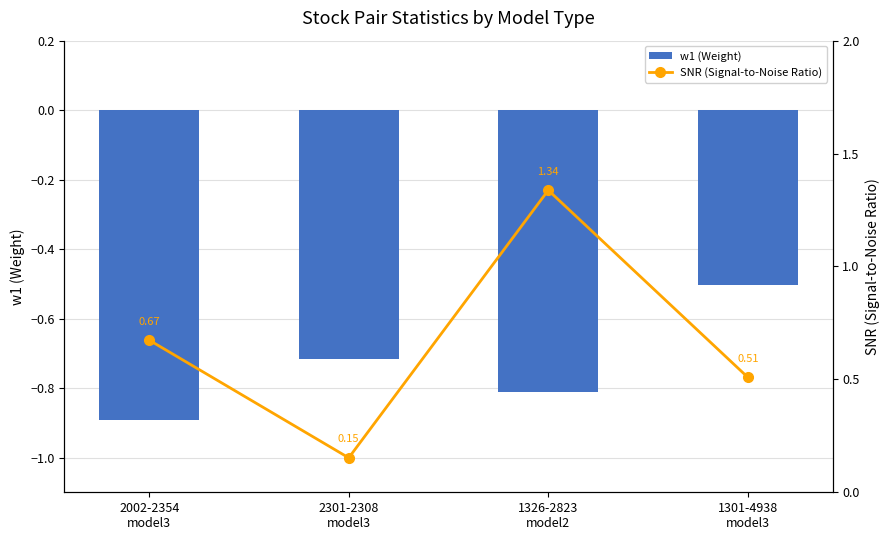

At how many categories does at least one series exceed 0?

4